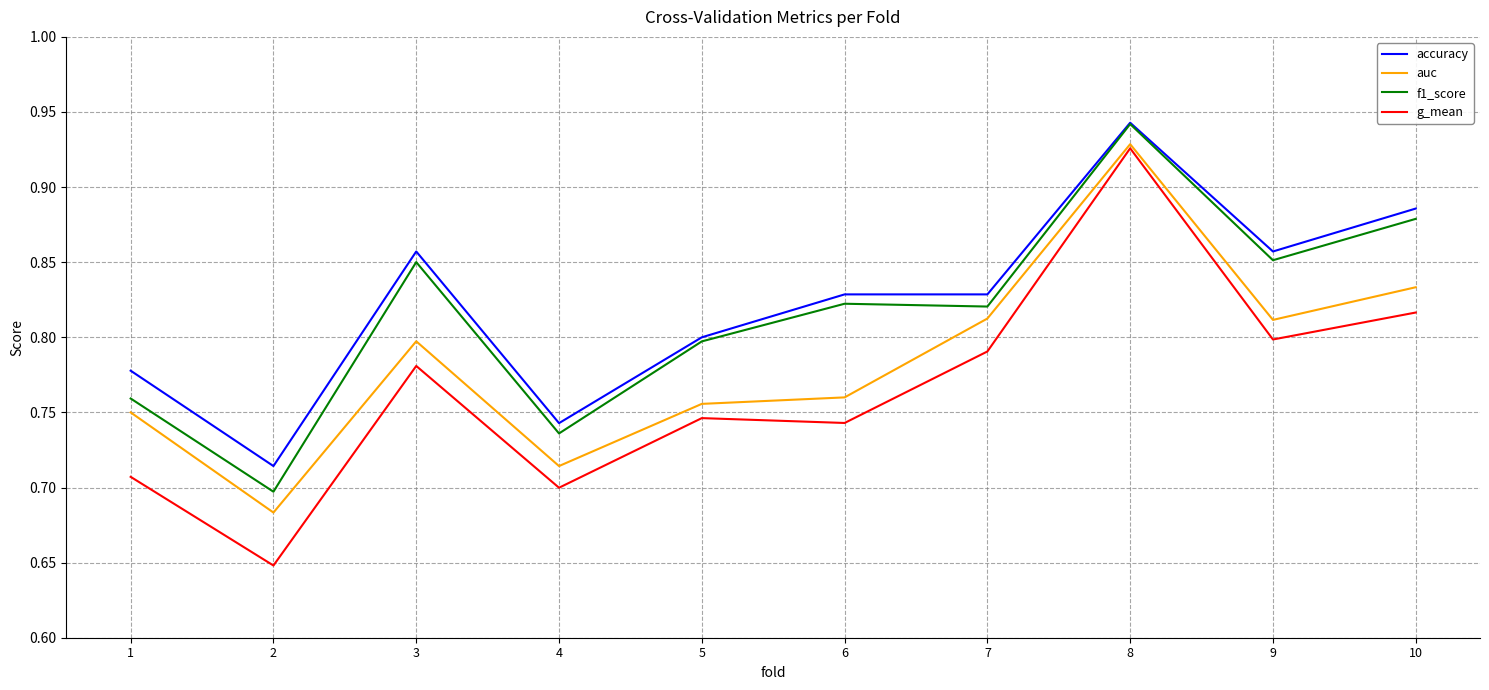

True or false: f1_score and g_mean cross at least once.

False